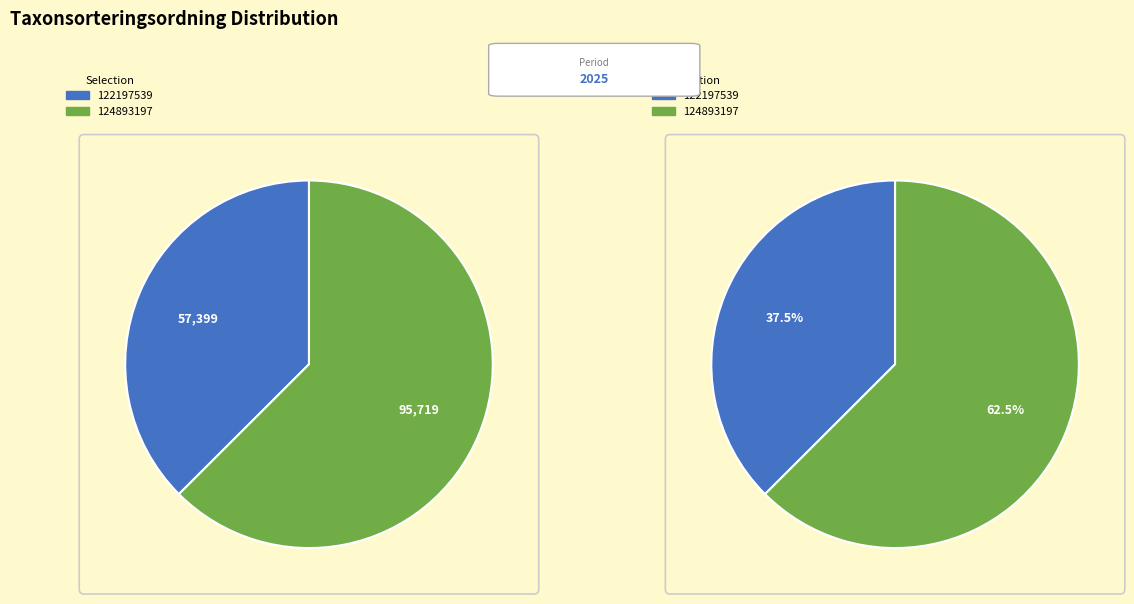

Count the number of slices in the pie.

2